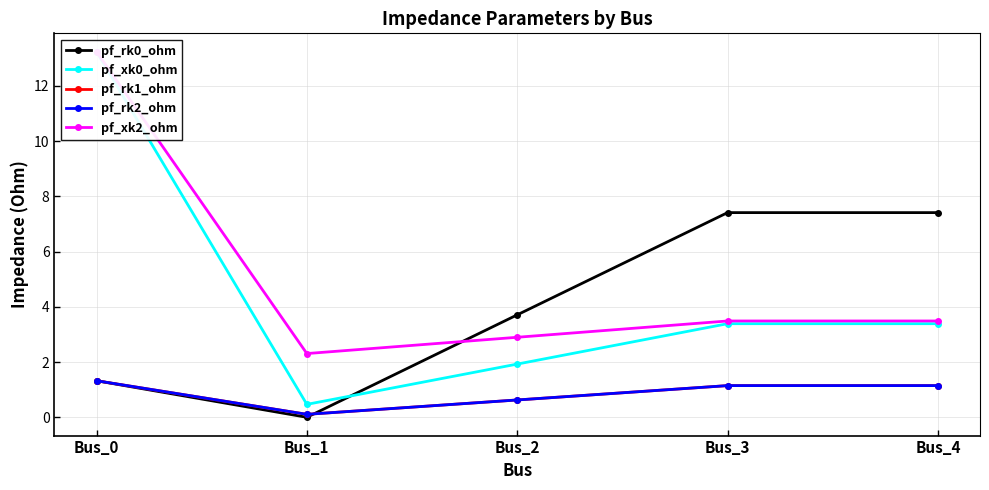

How many lines are shown in the chart?

5